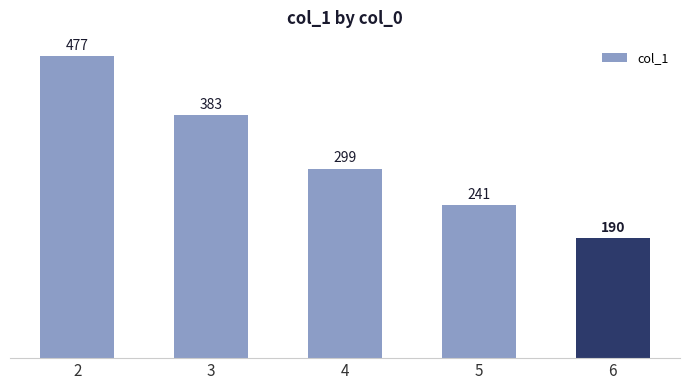

At which category does the chart reach its minimum across all series?

6